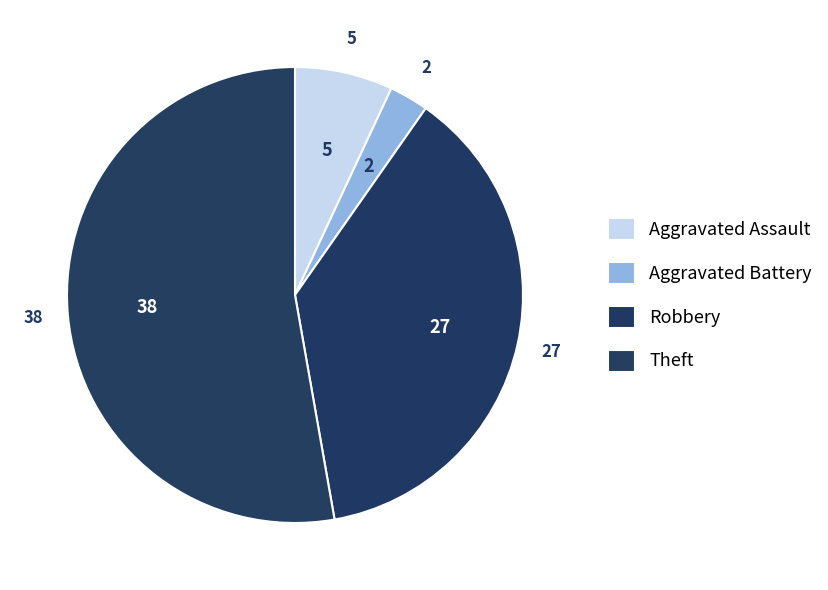

How many segments does this pie chart have?

4